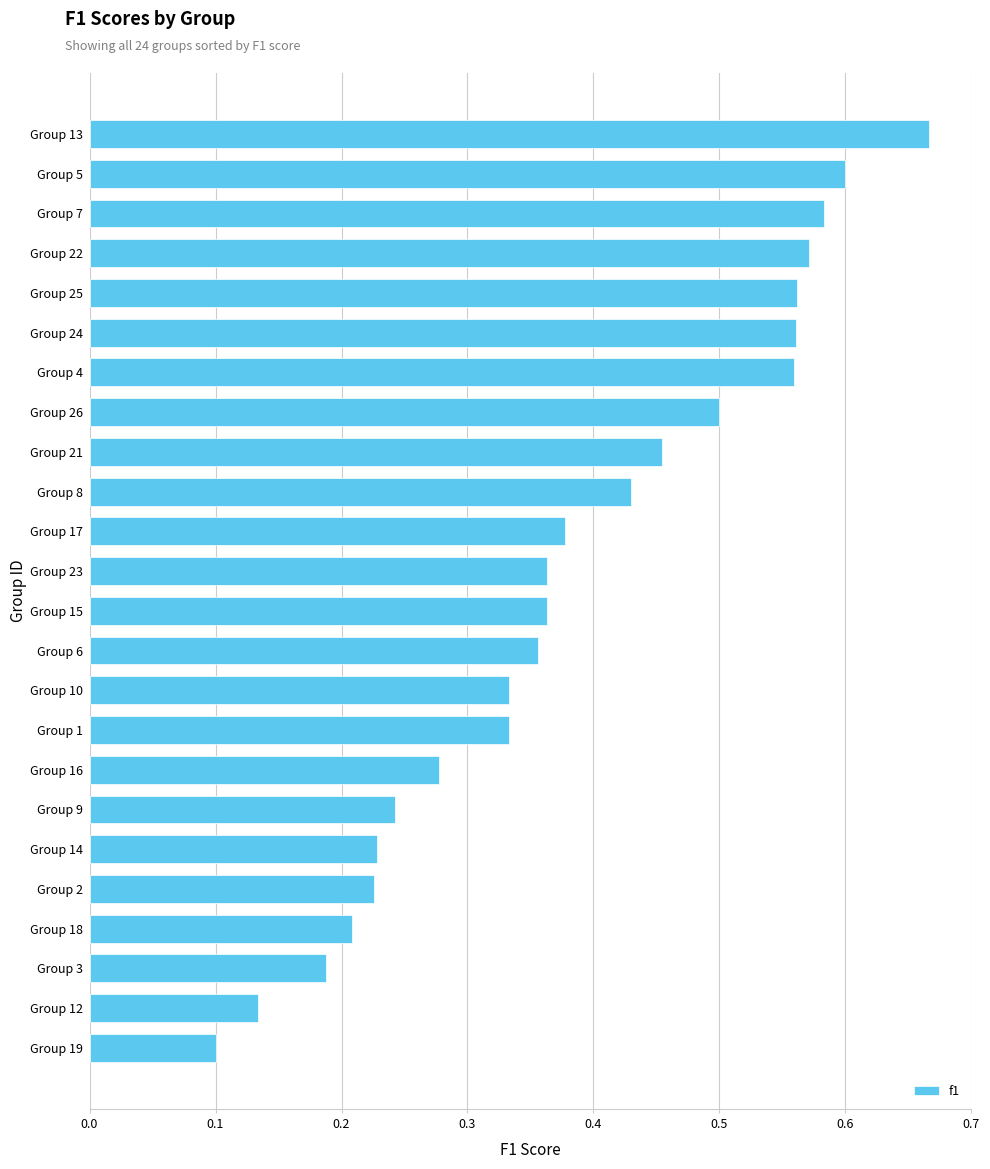

What is the sum of all values?

9.2